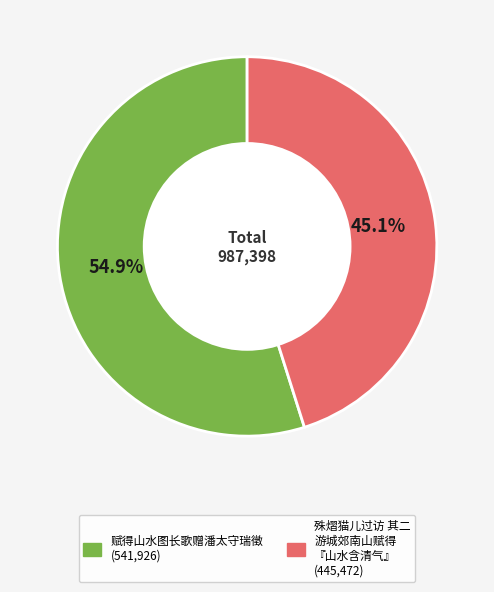

Does any single category account for the majority?

Yes